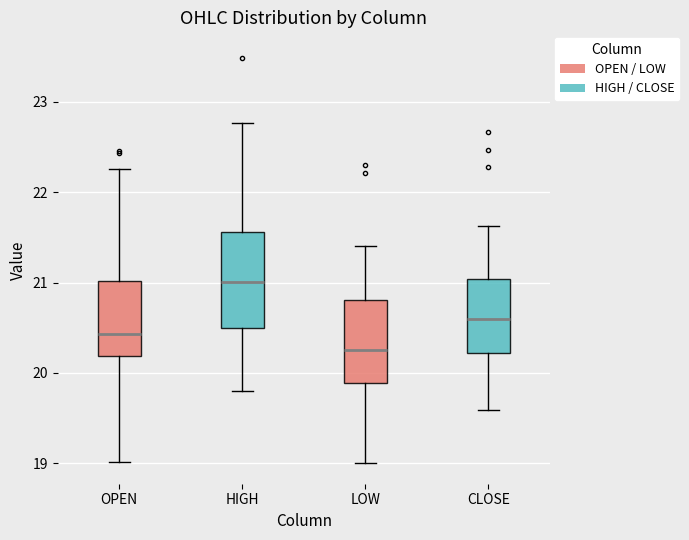

Reading left to right, transcribe this box plot: for each box, give where its median line is, the range the box spans, and where its two whiskers end, as read against the y-axis. The values are not printed on the chart, so give them approximately, as read against the axis.

OPEN: median 20.4, box 20.2 to 21.0, whiskers 19.0 to 22.3
HIGH: median 21.0, box 20.5 to 21.6, whiskers 19.8 to 22.8
LOW: median 20.3, box 19.9 to 20.8, whiskers 19.0 to 21.4
CLOSE: median 20.6, box 20.2 to 21.0, whiskers 19.6 to 21.6